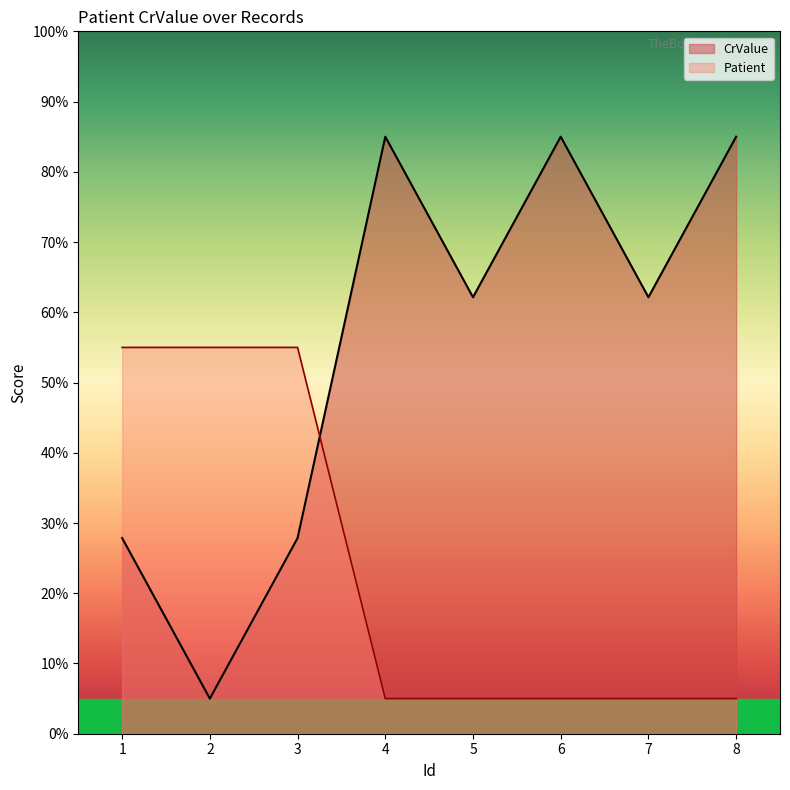

List the labels in order of Patient value, smallest first.

4, 5, 6, 7, 8, 1, 2, 3